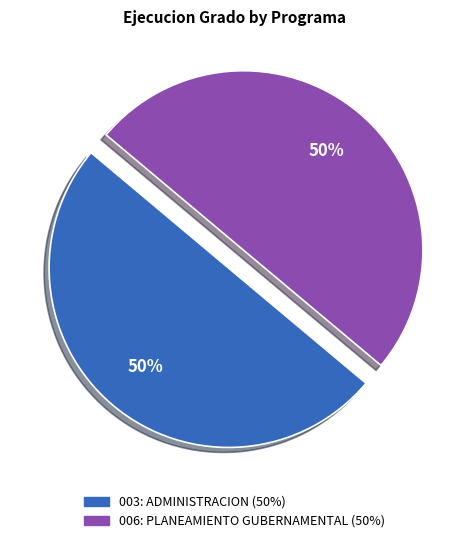

Do 006: PLANEAMIENTO GUBERNAMENTAL and 003: ADMINISTRACION together represent more than half of the pie?

Yes